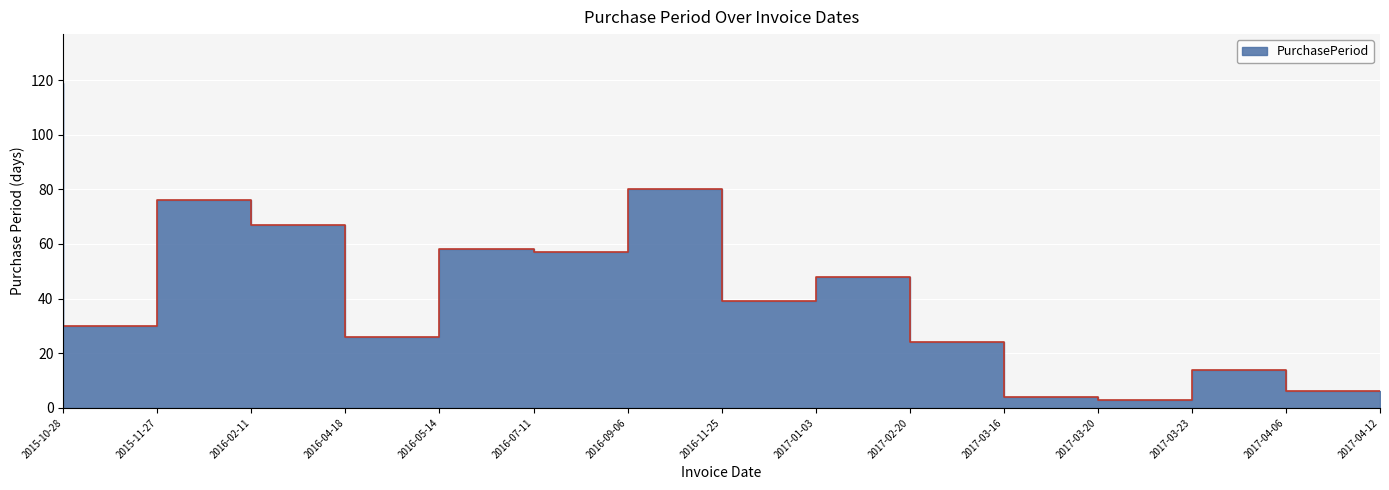

What is the value of the 14th point from the left?

14